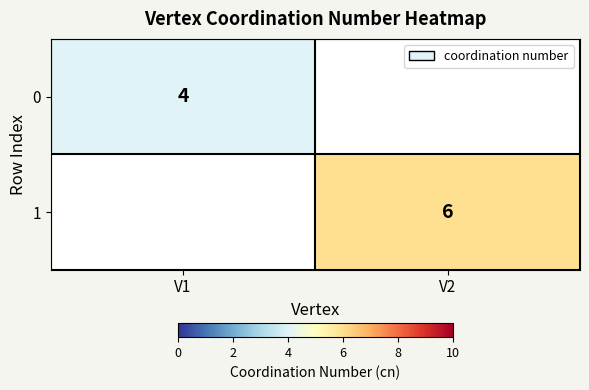

At which category does the chart reach its peak across all series?

V2